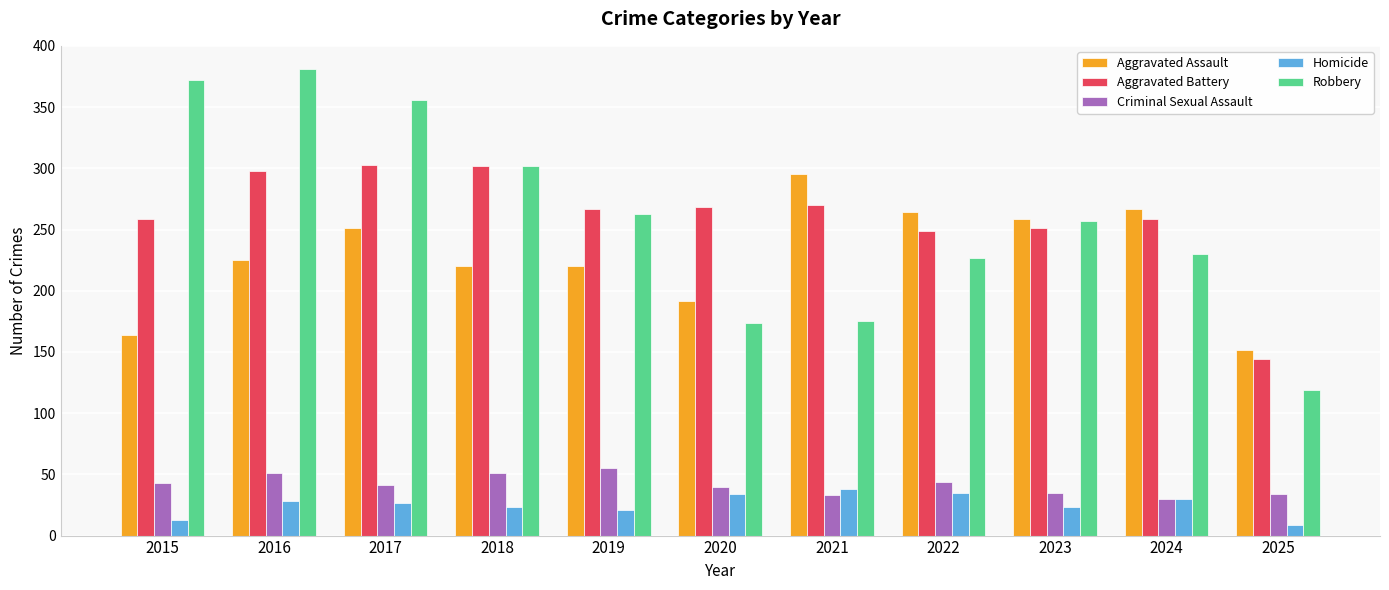

What is the total value across all series at 2020?

708